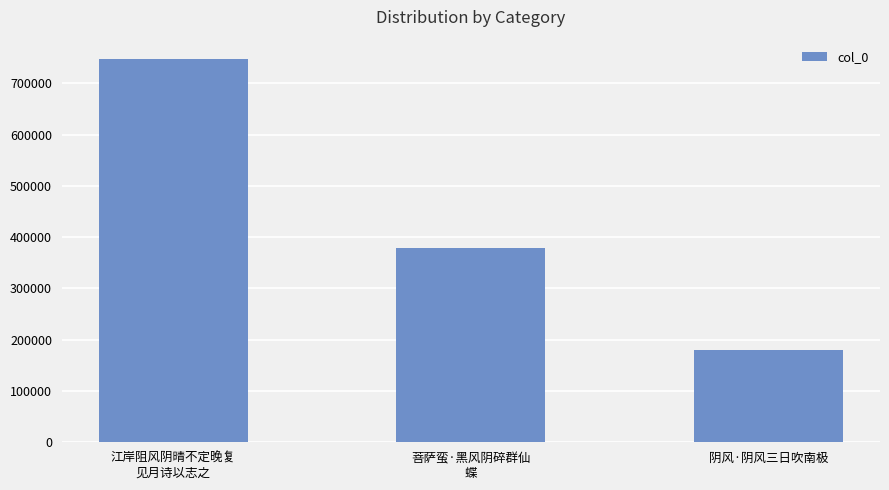

What is the ratio of the value at 菩萨蛮·黑风阴碎群仙
蝶 to the value at 阴风·阴风三日吹南极?

2.1